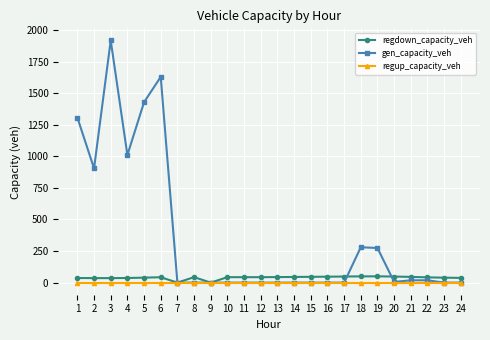

Which series has the widest spread of values?

gen_capacity_veh